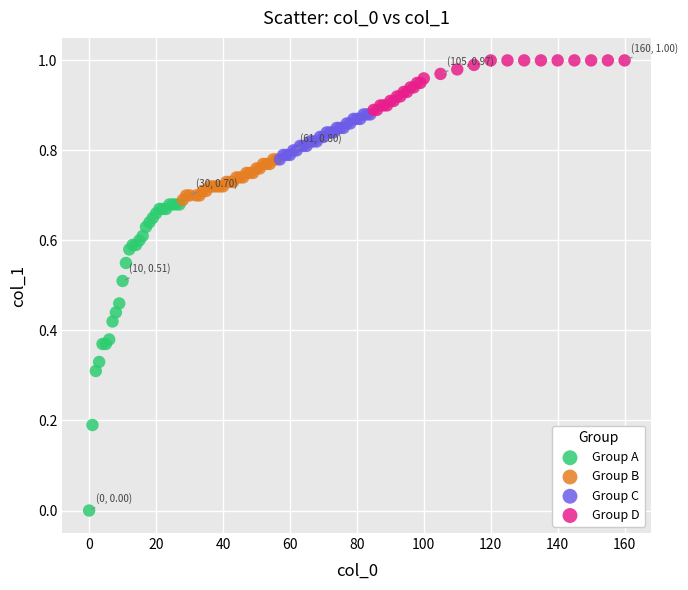

What are all the series names shown in the legend?

Group A, Group B, Group C, Group D